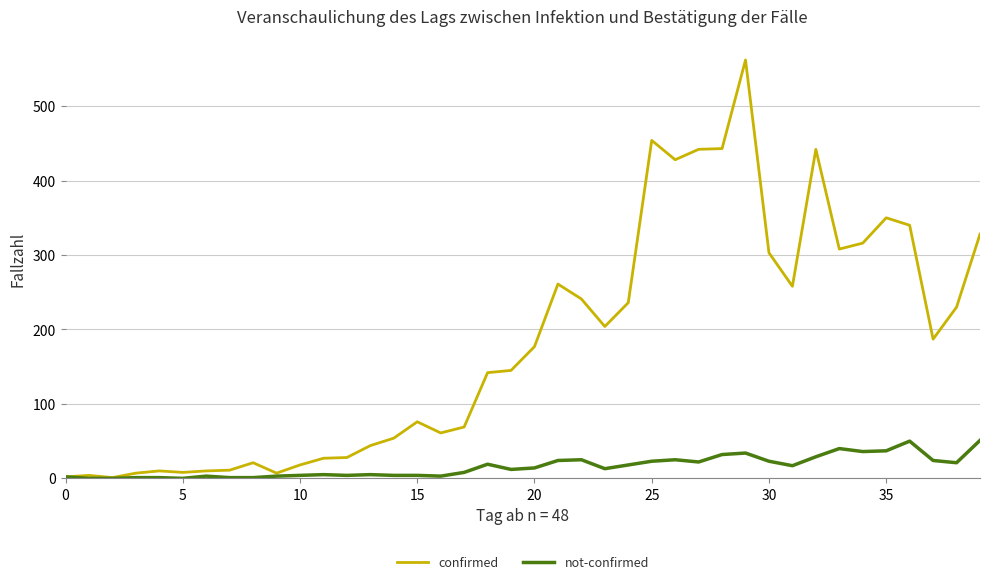

What is the greatest value displayed?

562